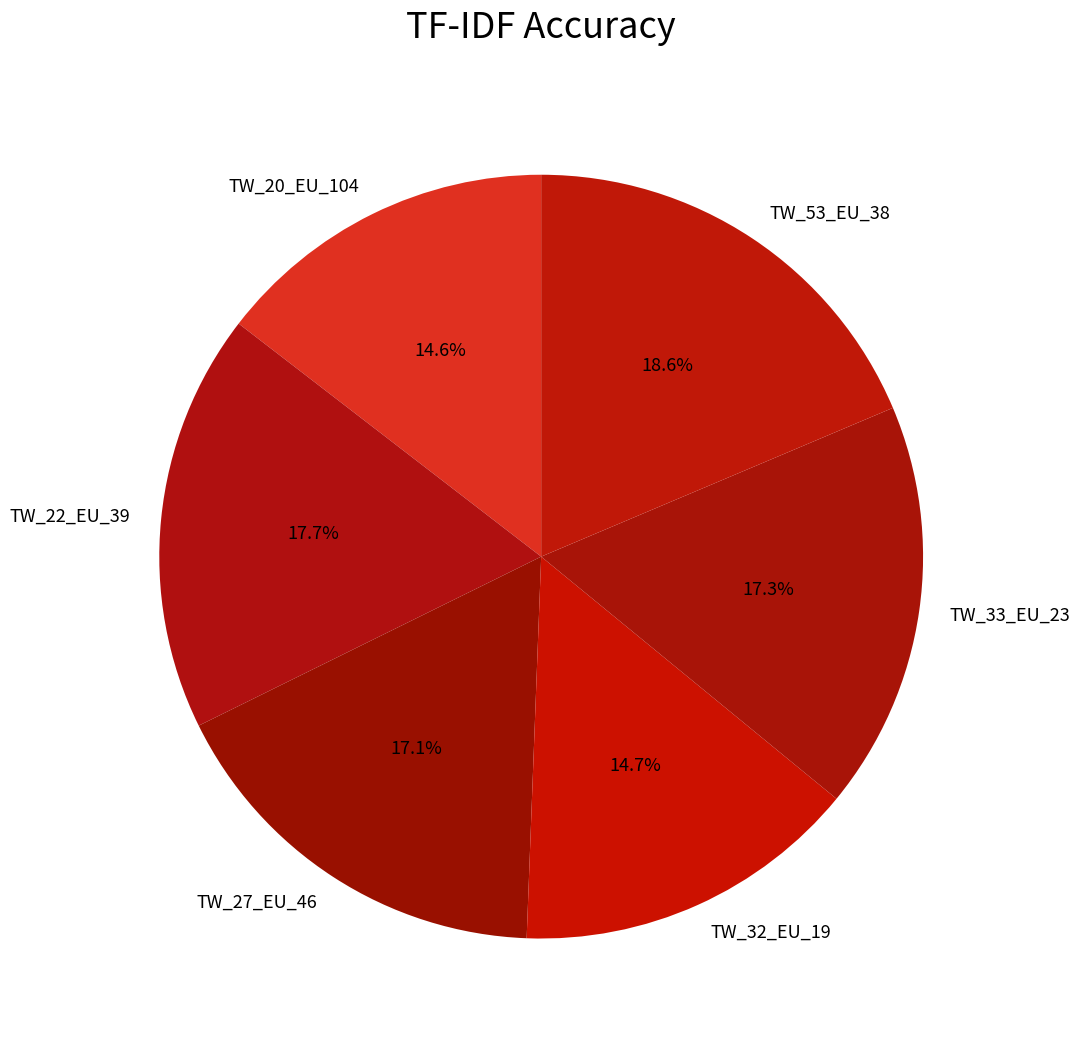

Combined, what portion of the pie is TW_27_EU_46 and TW_53_EU_38?

35.7%